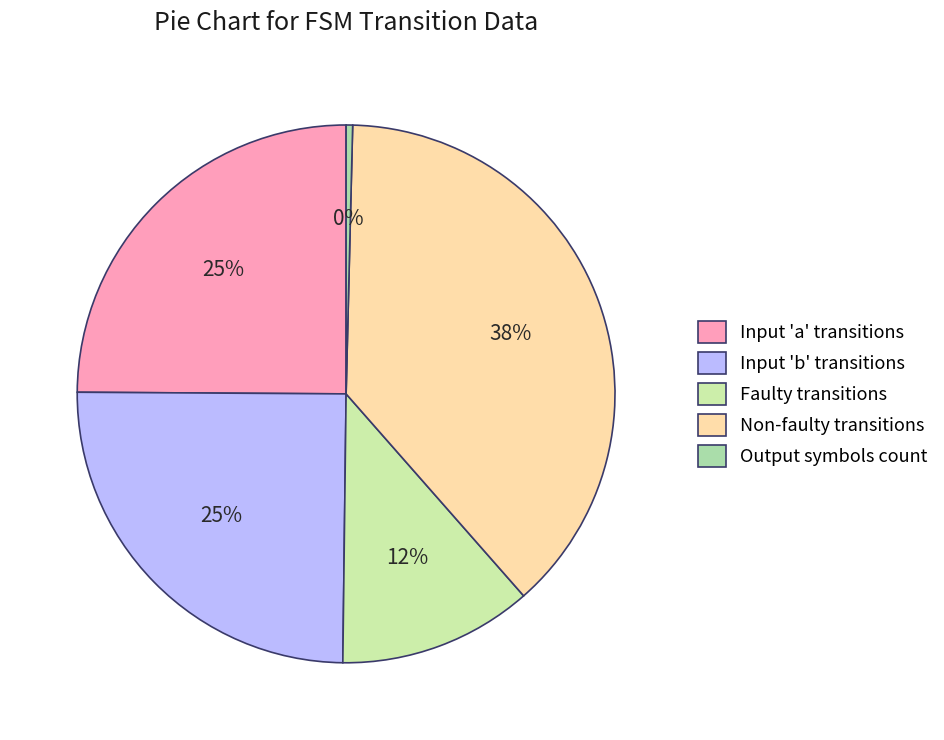

To the nearest percent, what is the average slice percentage?

20%